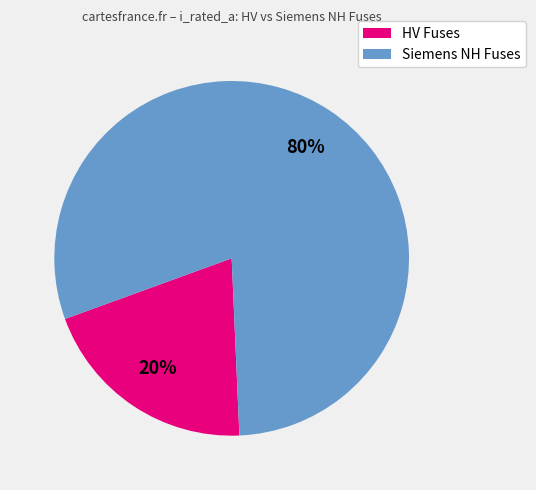

Does any single category account for the majority?

Yes